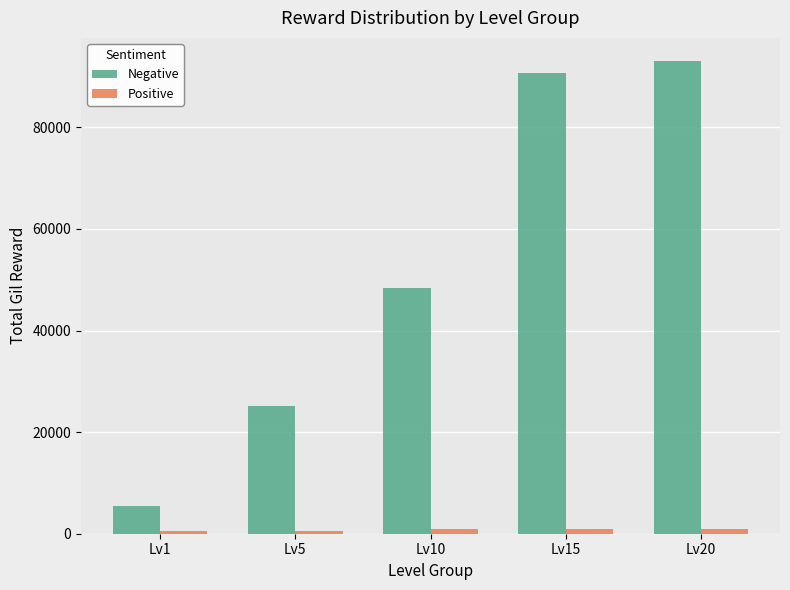

What is the difference between the maximum and minimum values in the Positive series?

545